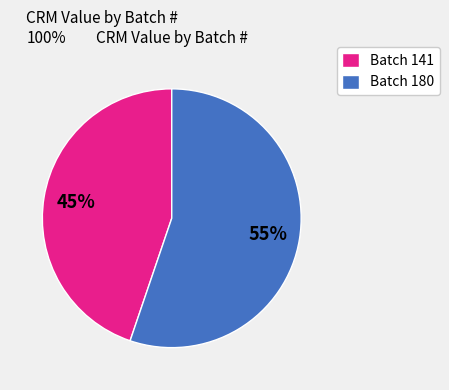

Do Batch 141 and Batch 180 together represent more than half of the pie?

Yes